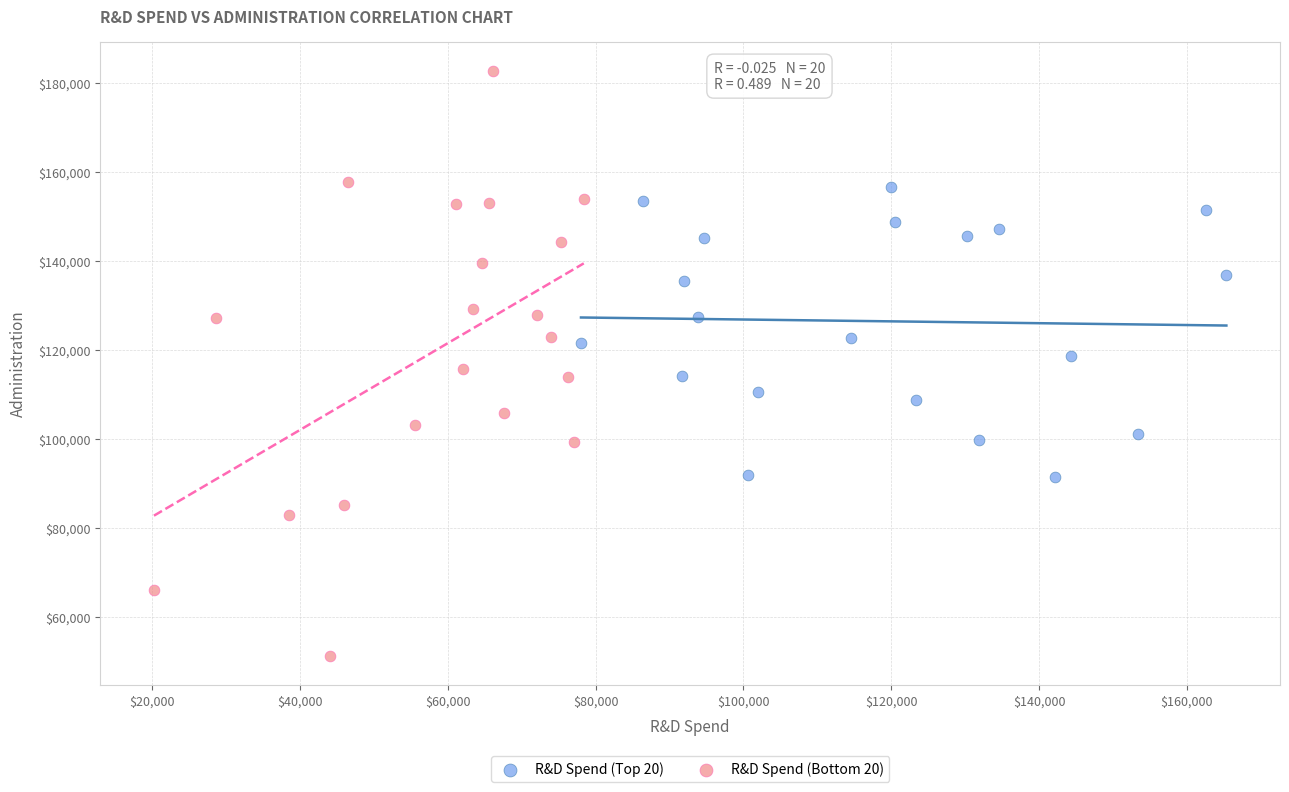

Which series contains the highest Y value?

R&D Spend (Bottom 20)